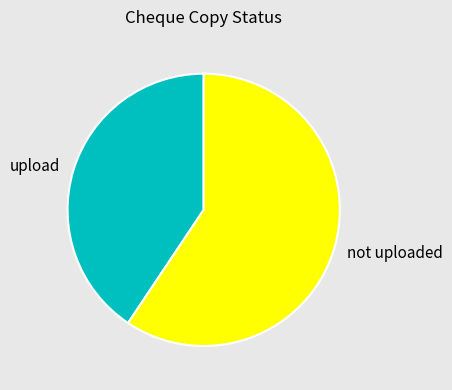

The upload slice represents 41% of the pie. True or false?

True